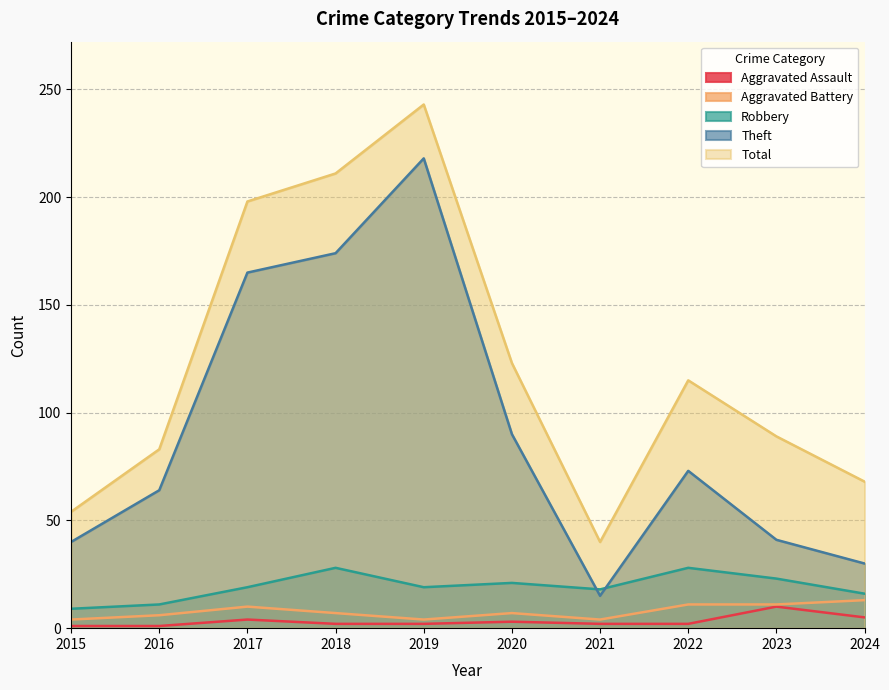

Does the chart have visible grid lines?

Yes